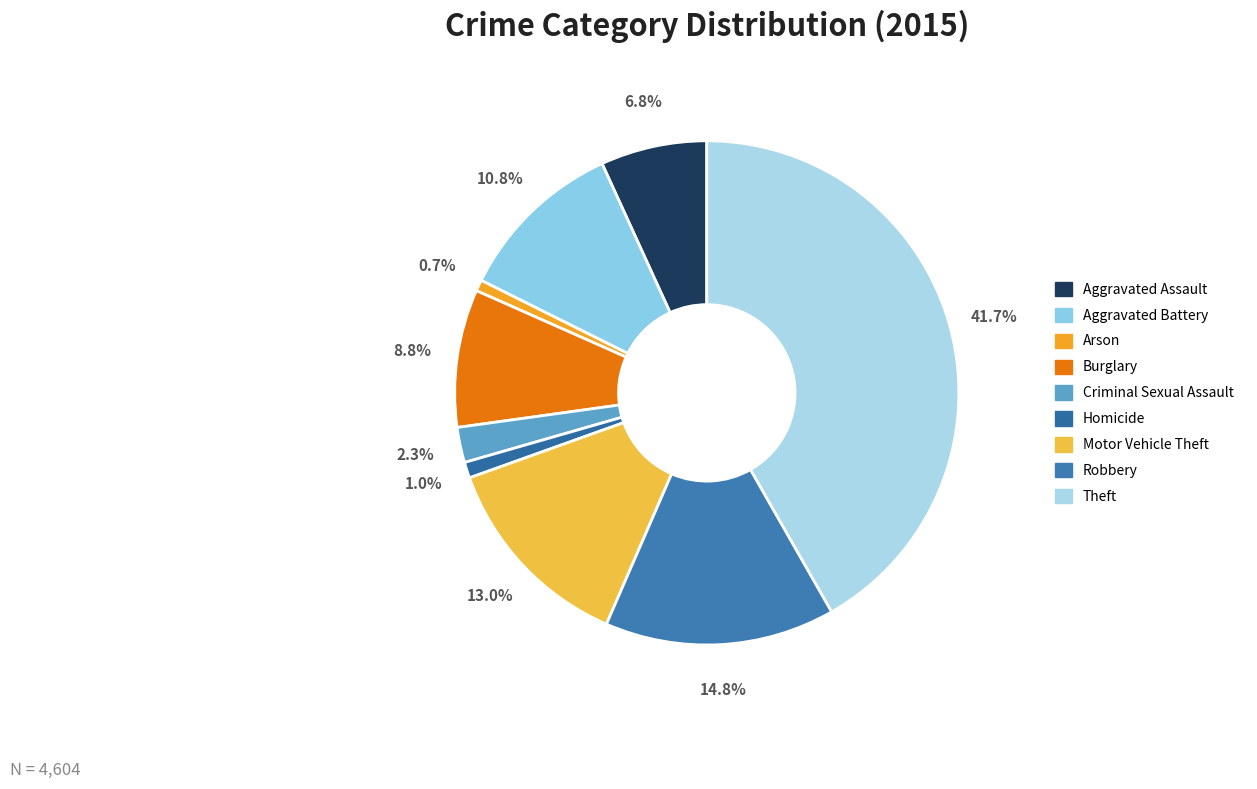

True or false: Motor Vehicle Theft accounts for 13% of the total.

True